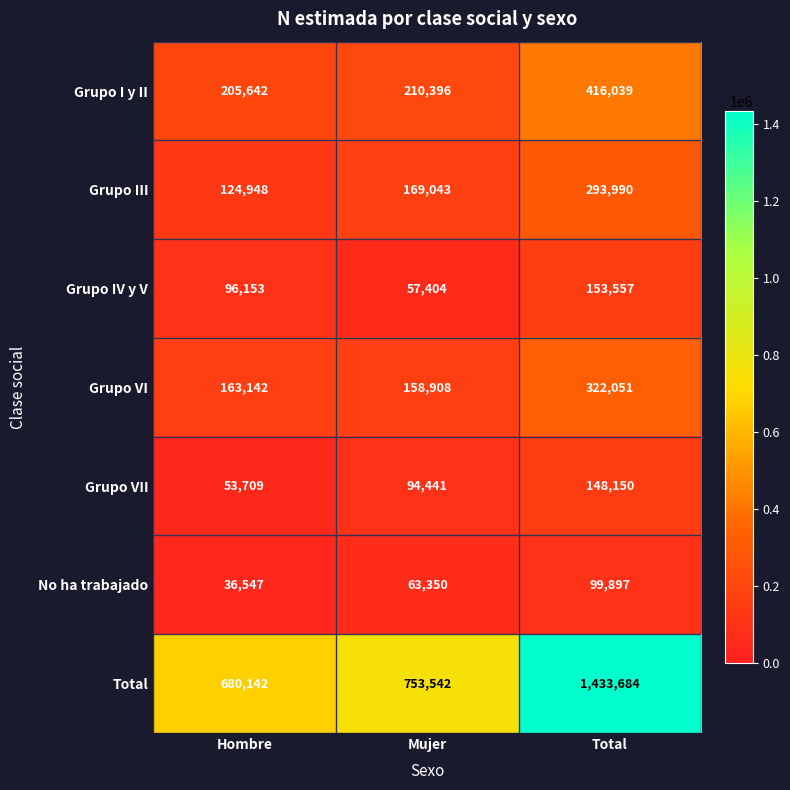

Is it true that Grupo VI equals 209189 at Total?

False